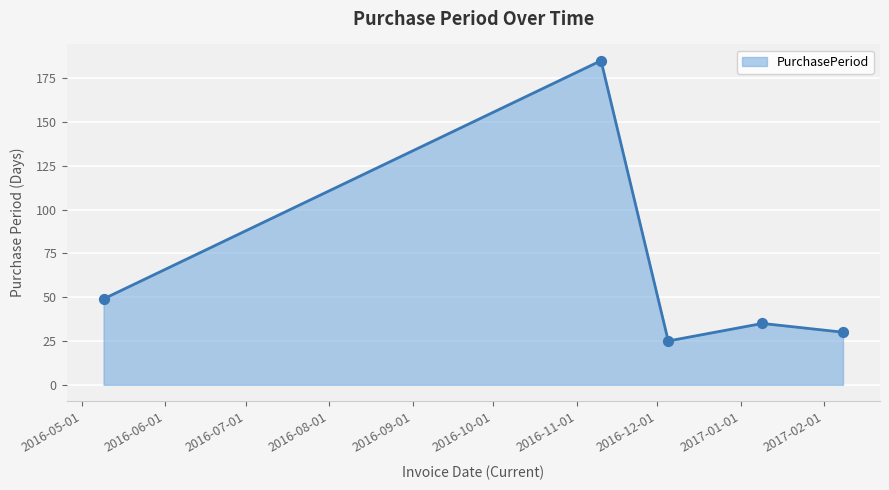

True or false: the data has more than 2 interior local peaks.

False